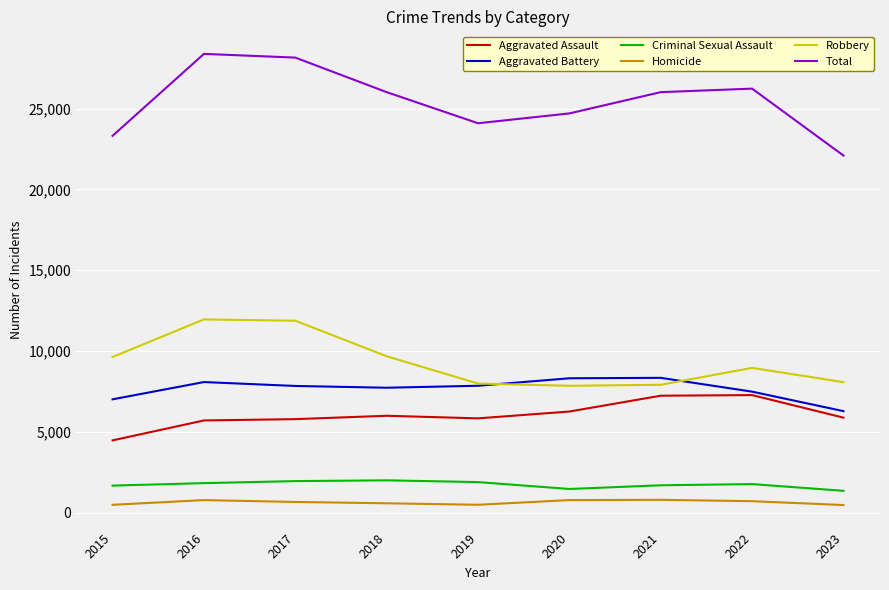

Does the chart display data point markers on the line(s)?

No